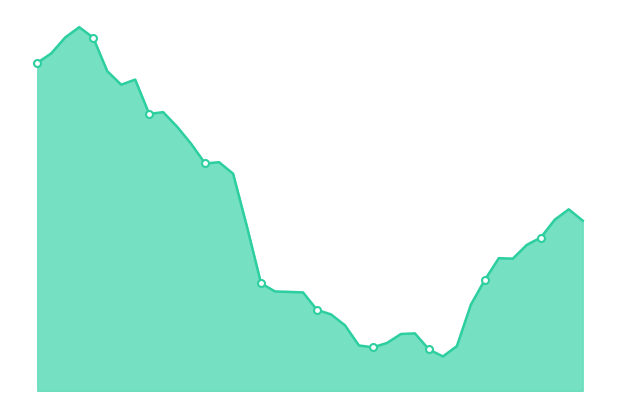

At which label is the value closest to 108608?

05:11